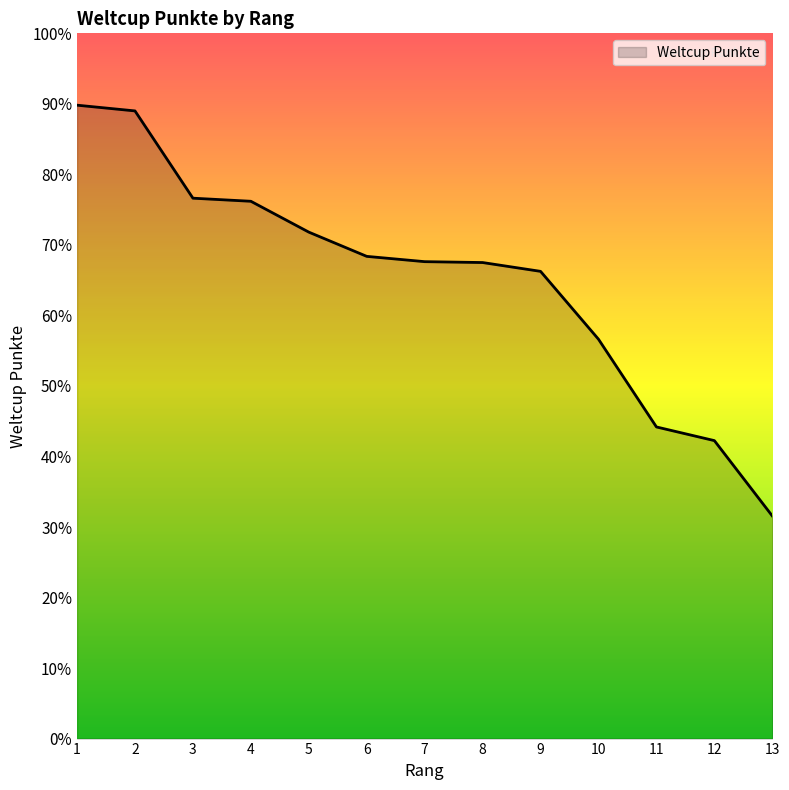

True or false: the data shows 550 at 4.

False